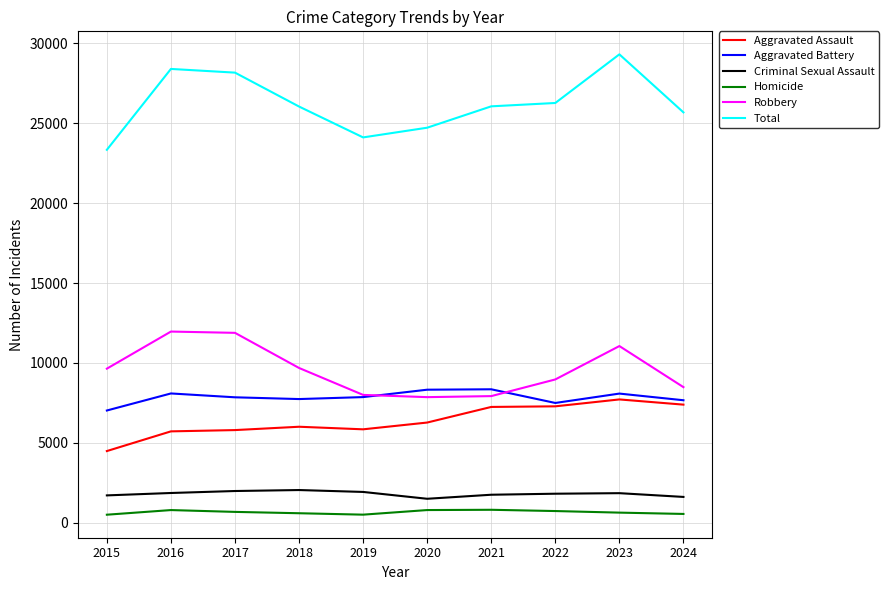

What is the spread (max minus min) of values at 2020?

23934